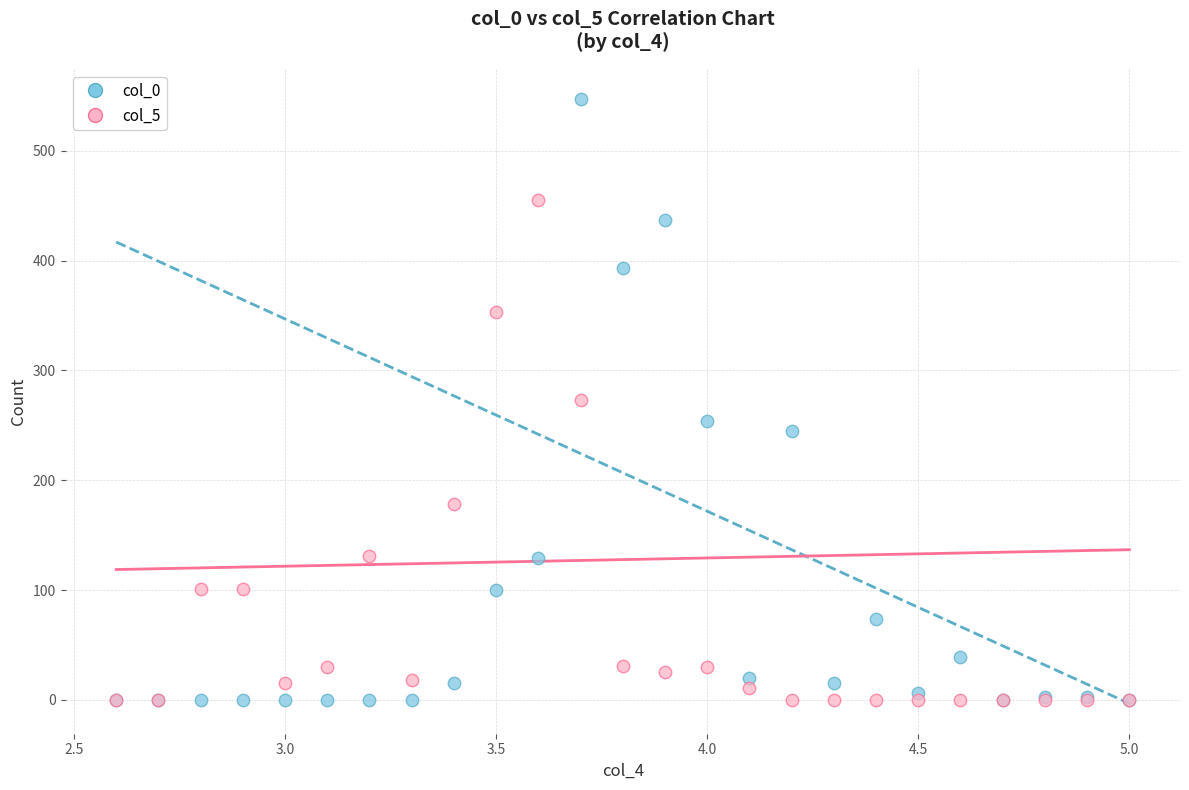

Which series has the largest Y range (max minus min)?

col_0